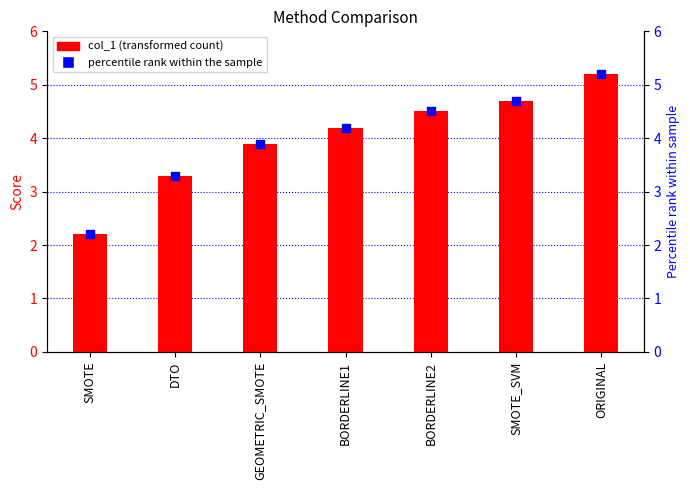

Which series has the largest total across all categories?

col_1